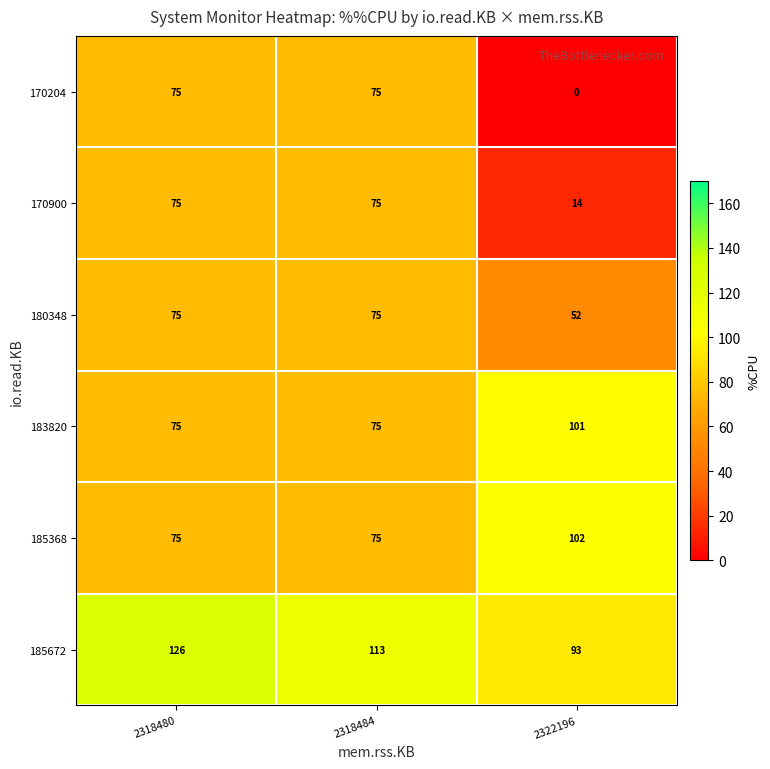

True or false: 170204 has a value of 75 at 2318484.

True